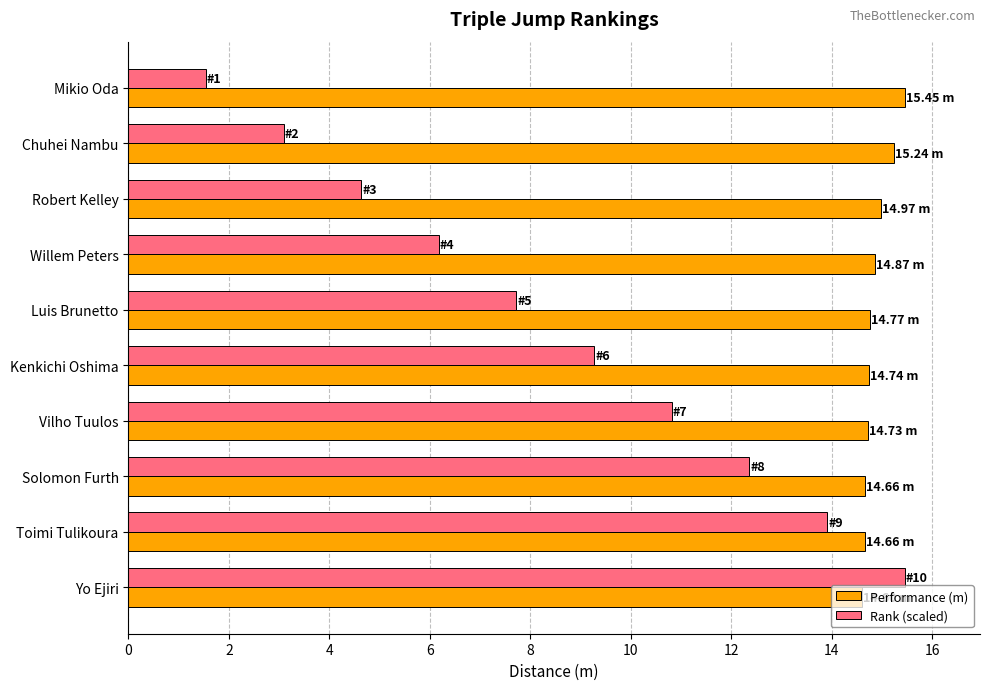

What are all the series names shown in the legend?

Performance (m), Rank (scaled)